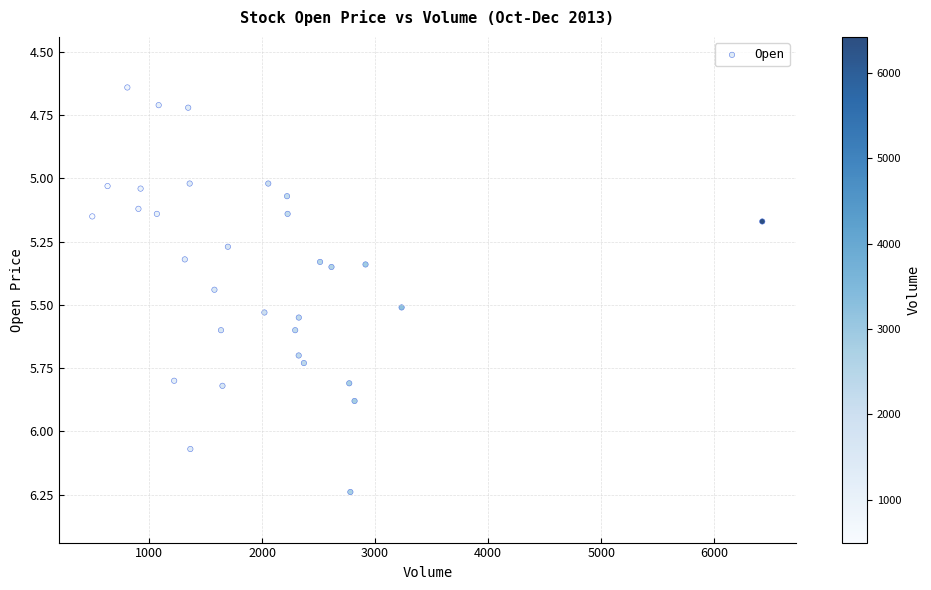

What is the range of Y values (max minus min)?

1.6